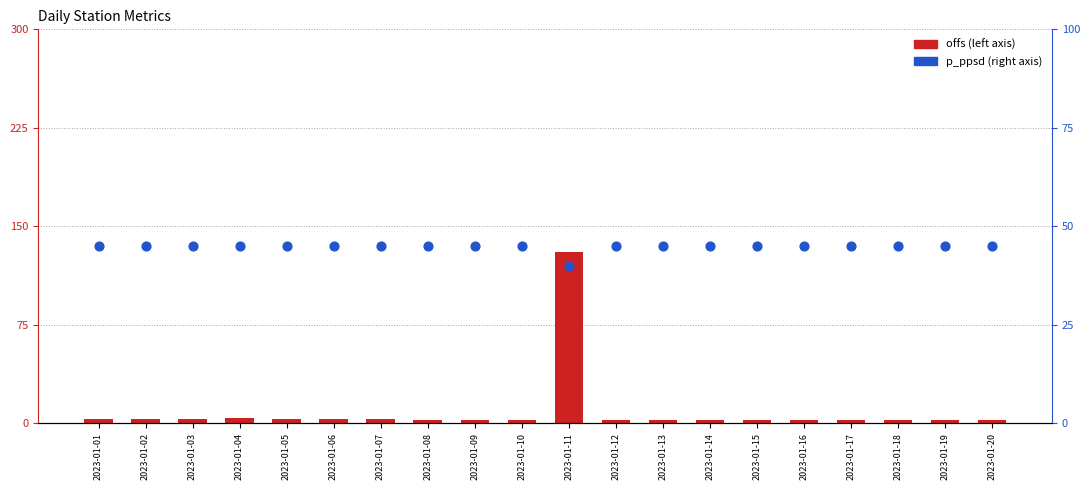

Which series has the largest Y range (max minus min)?

offs